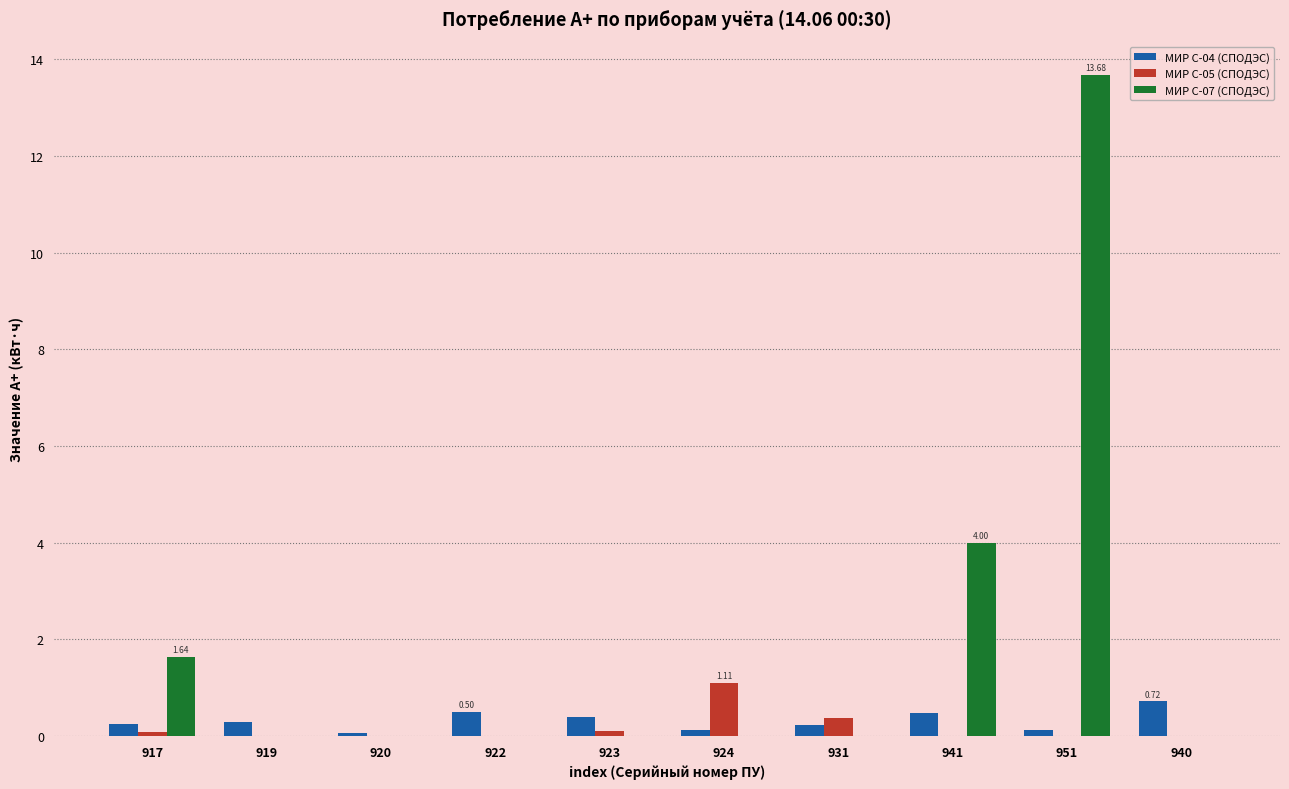

What is the total value across all series at 941?

4.5